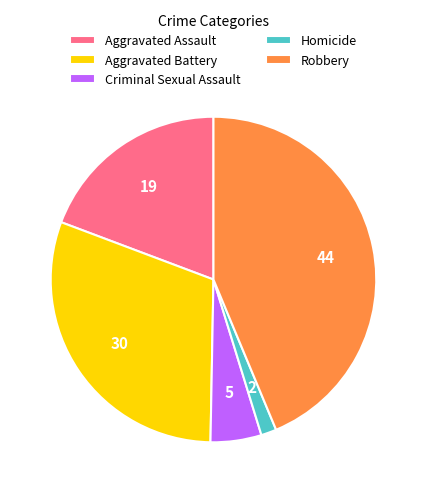

Rank the categories by value from highest to lowest.

Robbery, Aggravated Battery, Aggravated Assault, Criminal Sexual Assault, Homicide